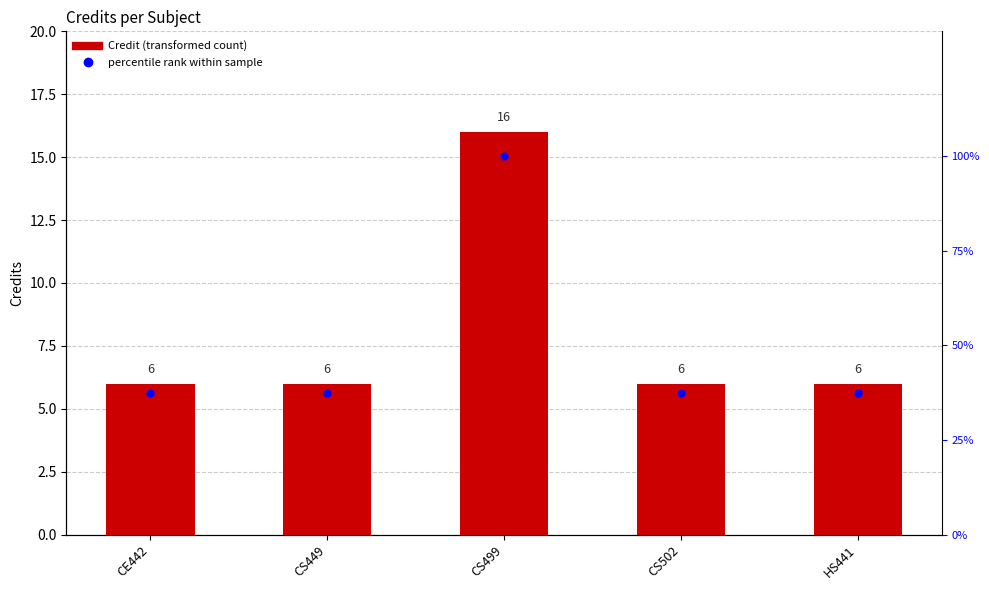

At how many categories does at least one series exceed 29?

5